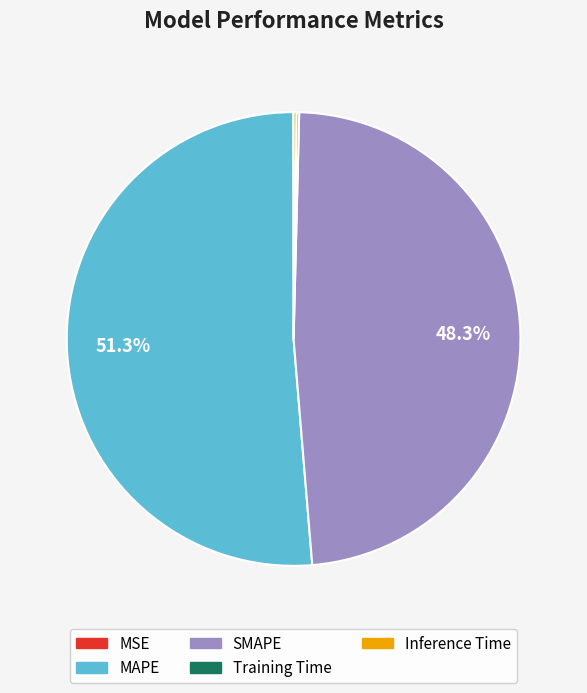

Is MAPE the majority of the pie?

Yes